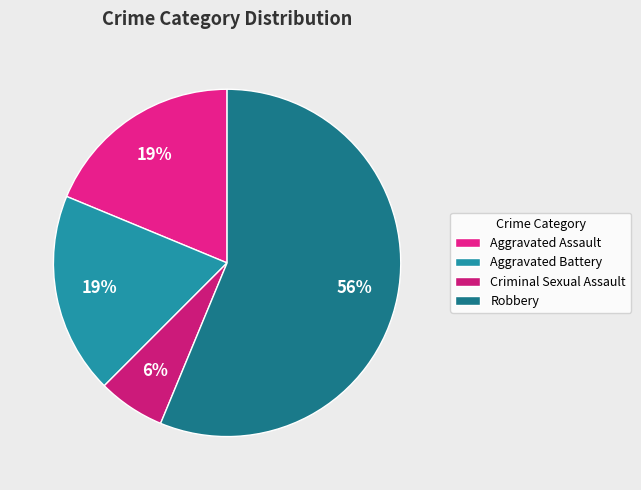

Rank the categories by value from lowest to highest.

Criminal Sexual Assault, Aggravated Assault, Aggravated Battery, Robbery